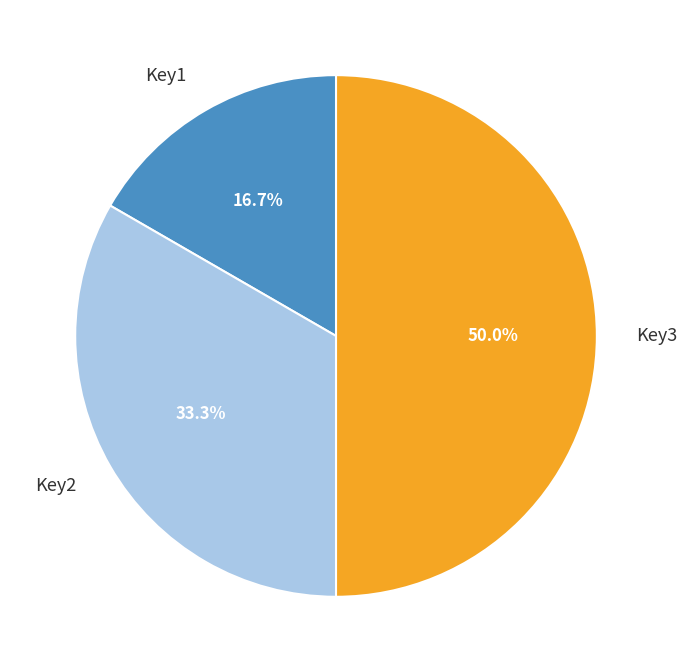

Does Key1 represent more than half of the total?

No